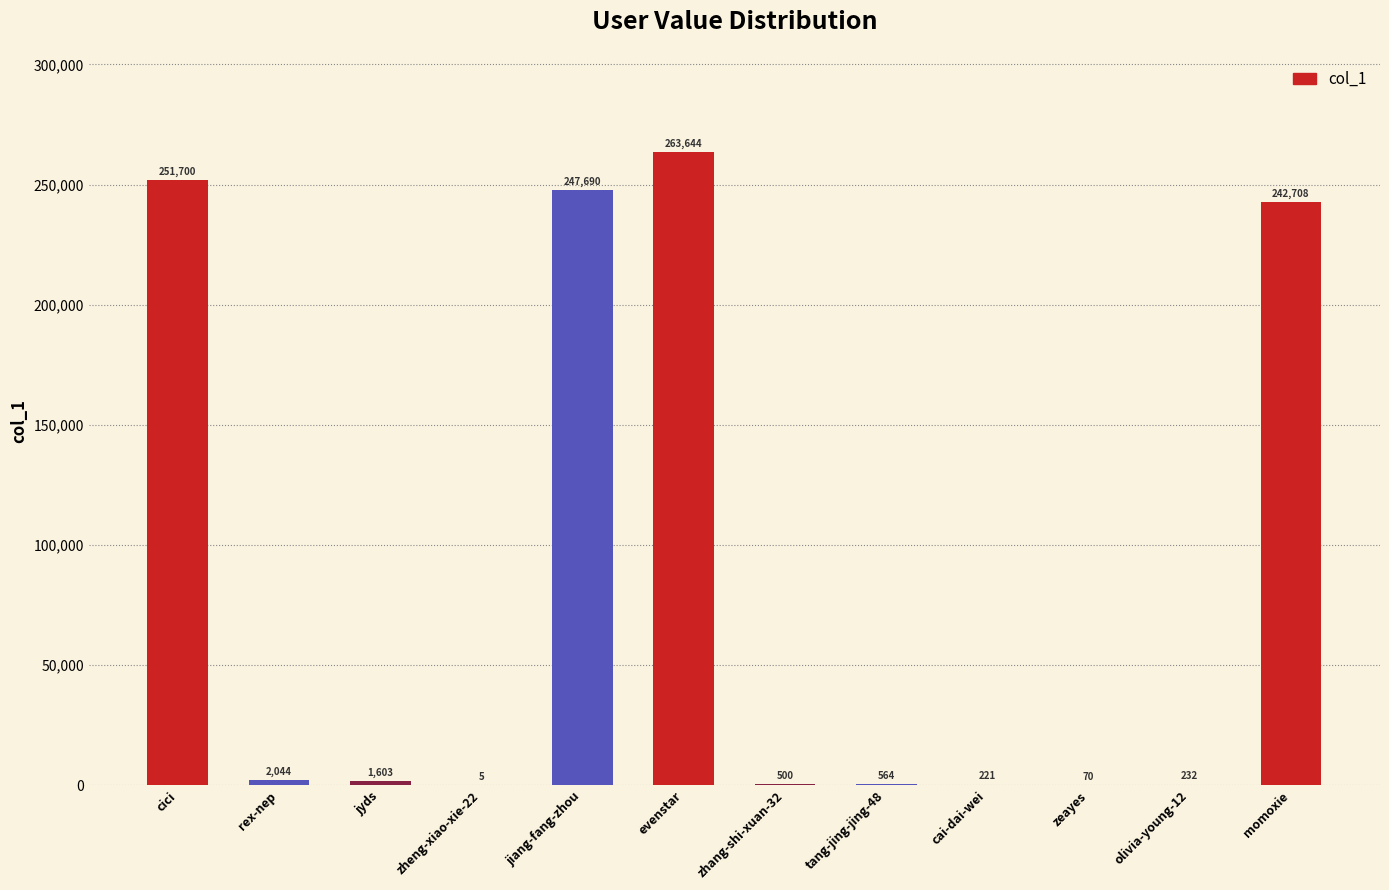

Reading left to right, extract all data points from this chart.

251700	2044	1603	5	247690	263644	500	564	221	70	232	242708